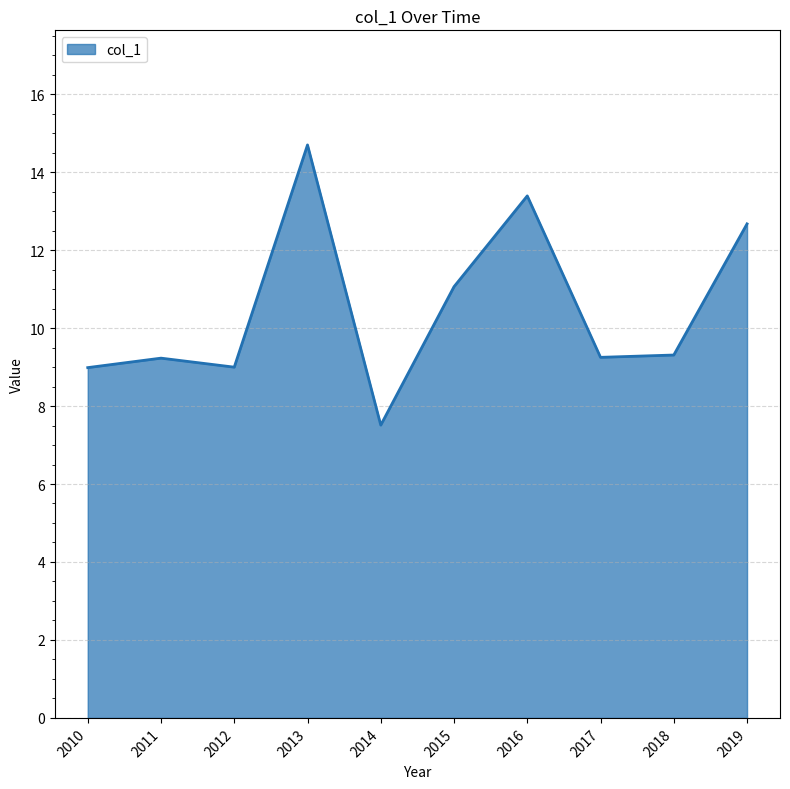

What is the smallest value displayed?

7.5